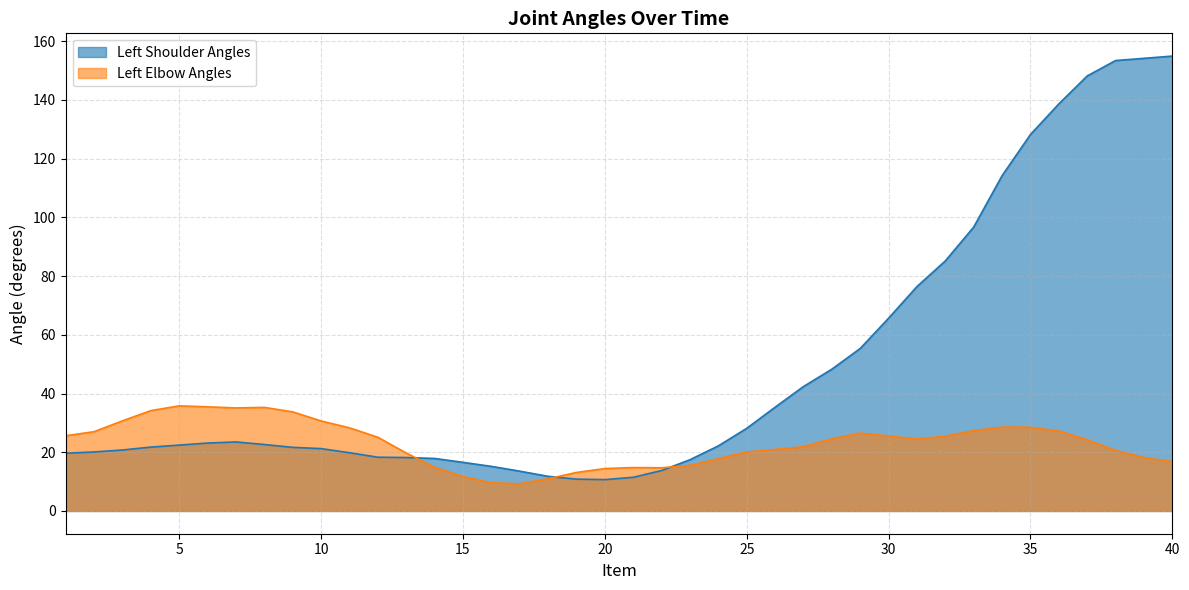

Is the value of Left Shoulder Angles at 3 greater than the value of Left Elbow Angles at 30?

No